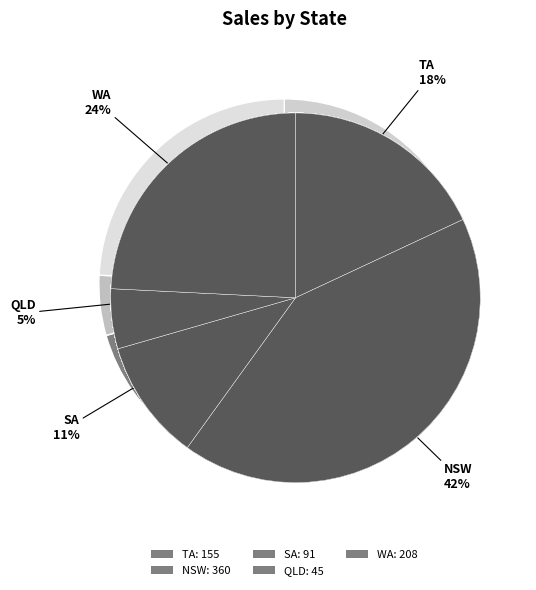

Does any single category account for the majority?

No